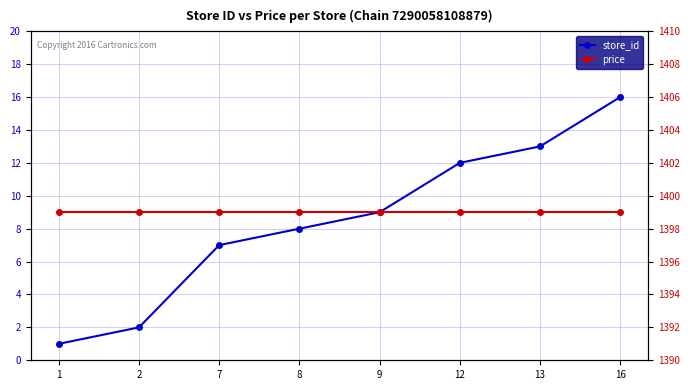

What is the smallest value displayed?

1